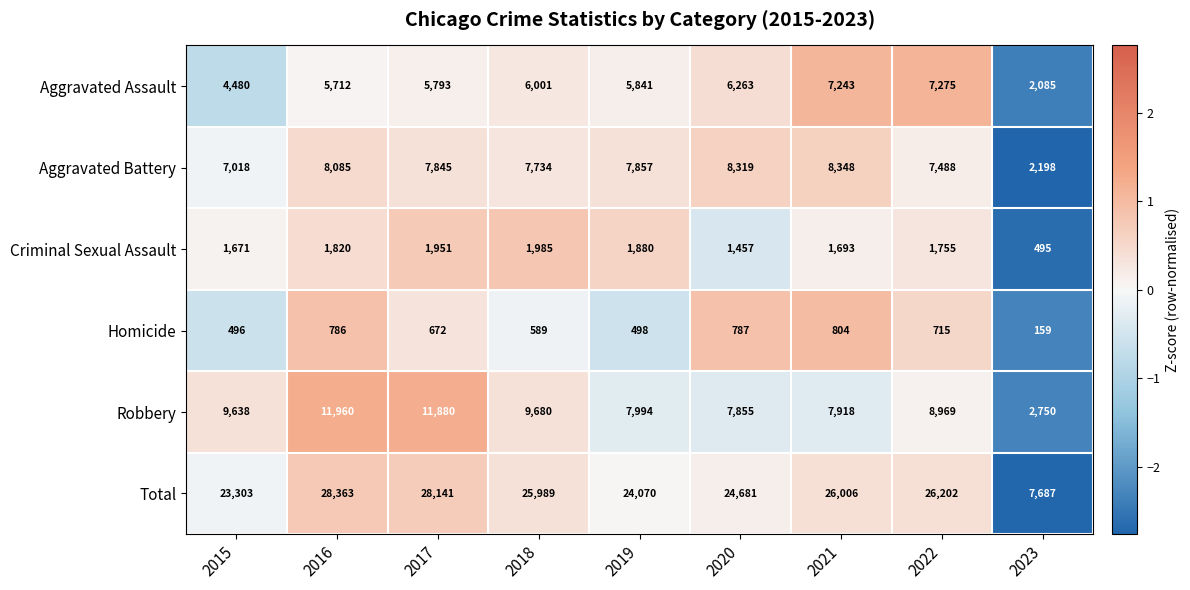

Is the value of Criminal Sexual Assault at 2023 greater than the value of Total at 2021?

No